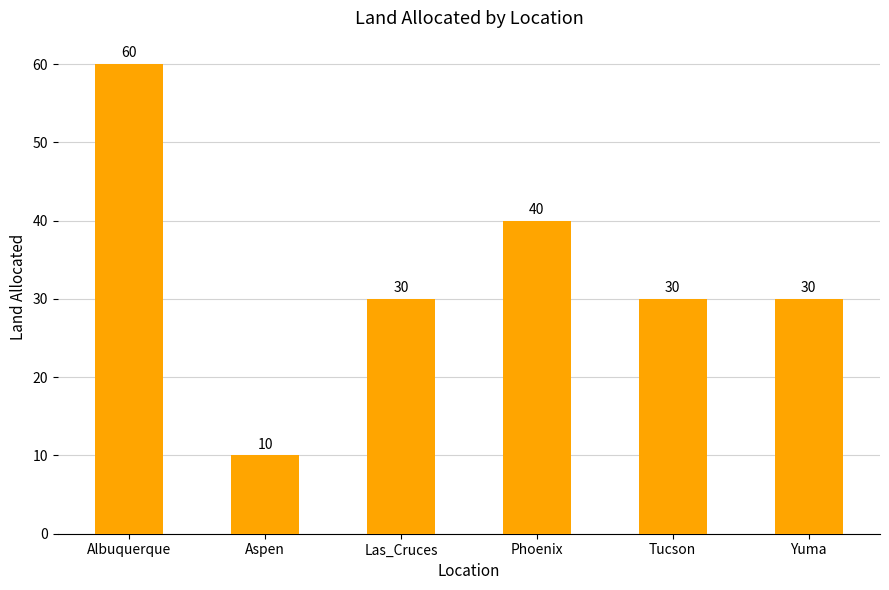

How many values are below 30?

1